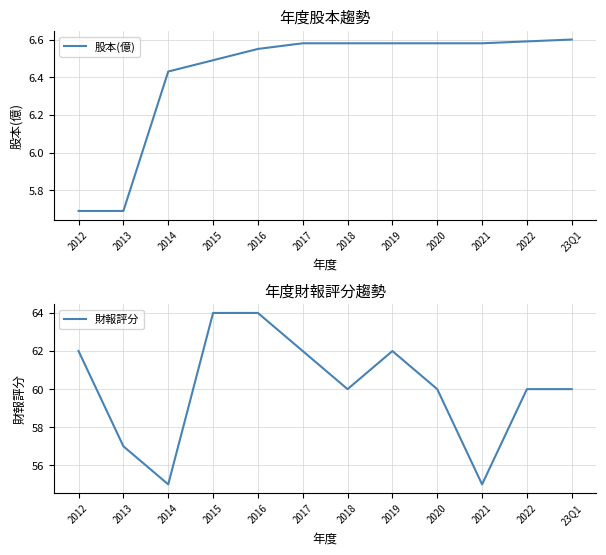

Which series has the largest range (max minus min)?

財報評分